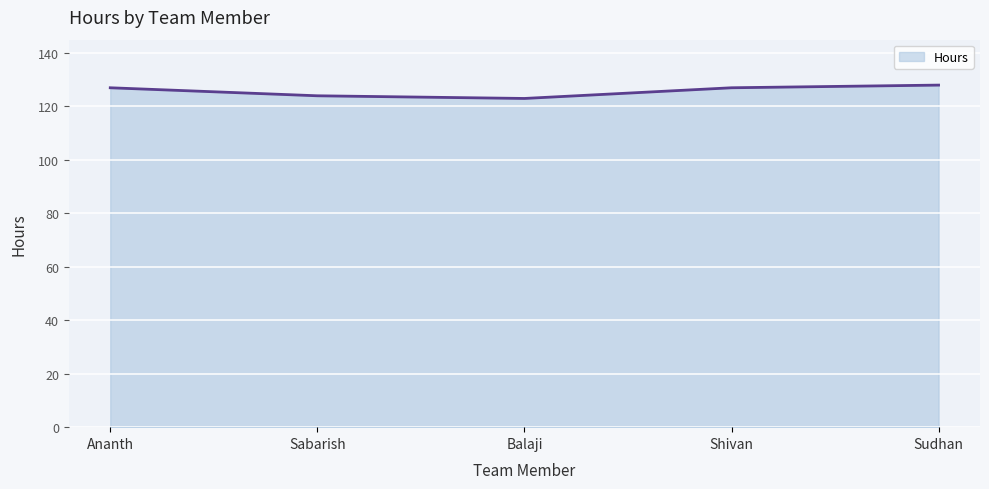

Between Ananth and Sudhan, which is larger?

Sudhan